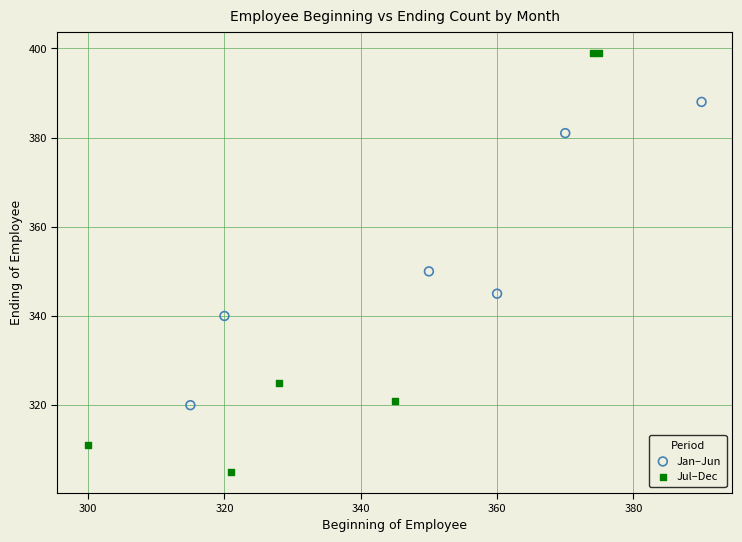

Which series contains the highest Y value?

Jul–Dec